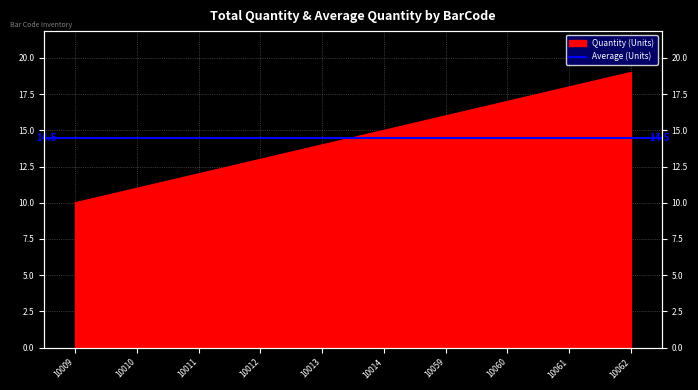

What is the approximate value at 10062?

19